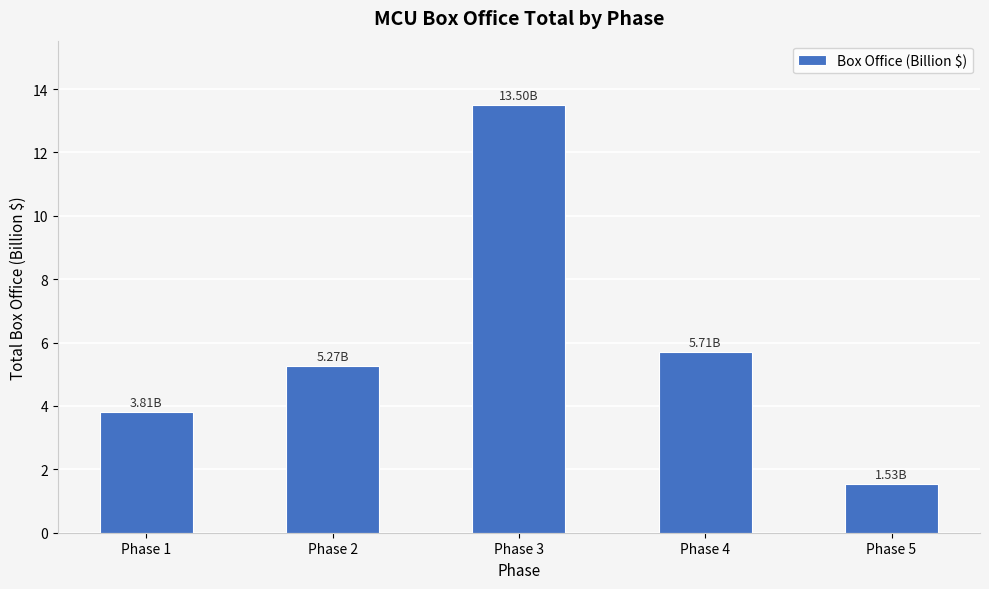

At which label is the value closest to 7?

Phase 4